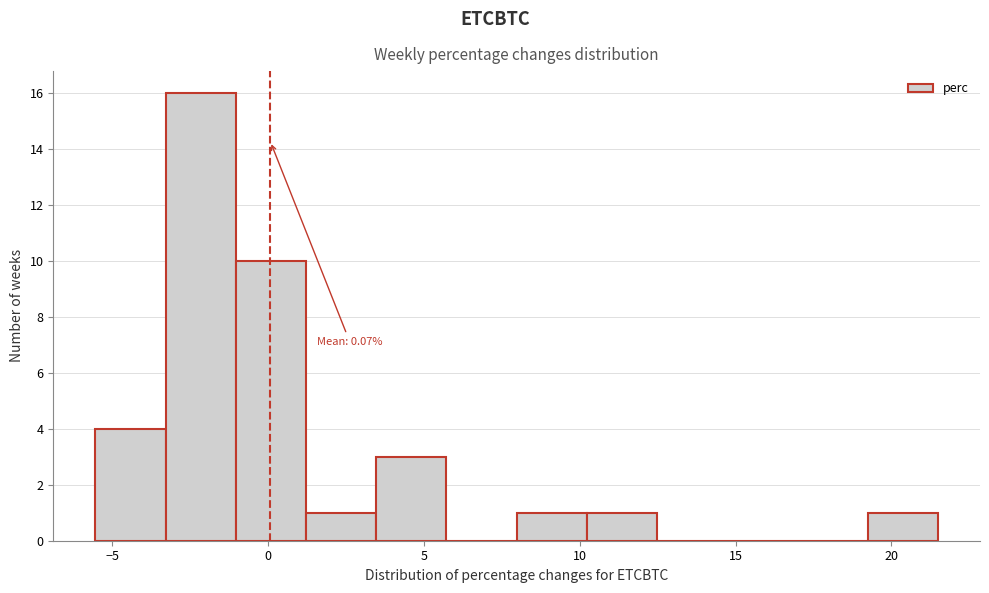

Over which range of the x-axis is the bar tallest?

-3.5 to -1.0